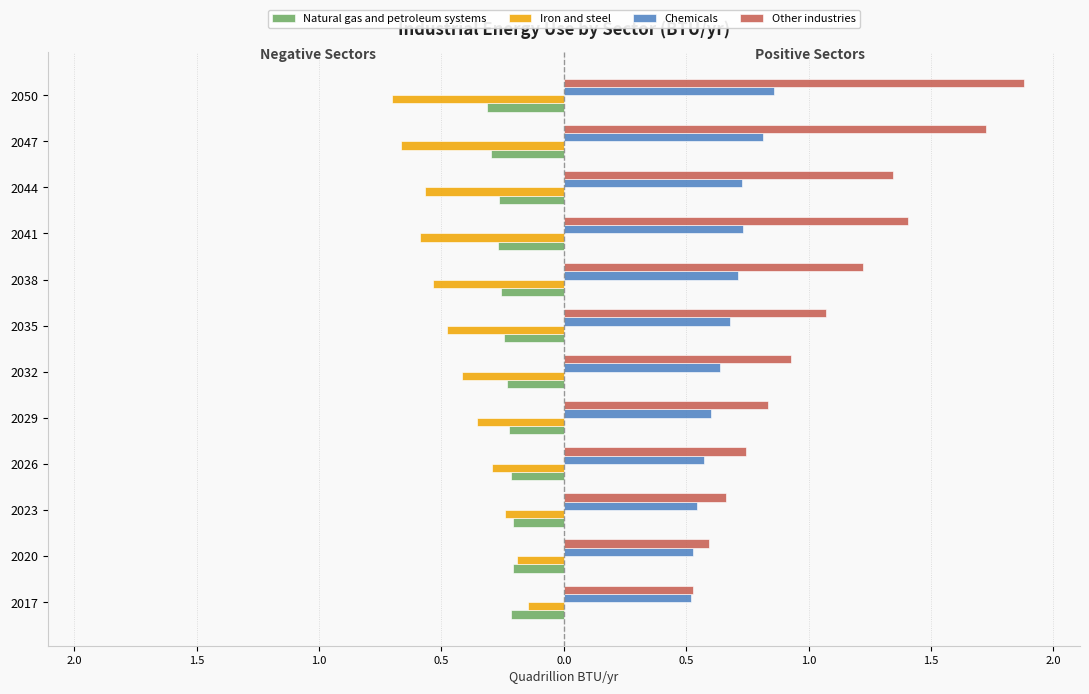

What are all the series names shown in the legend?

Natural gas and petroleum systems, Iron and steel, Chemicals, Other industries